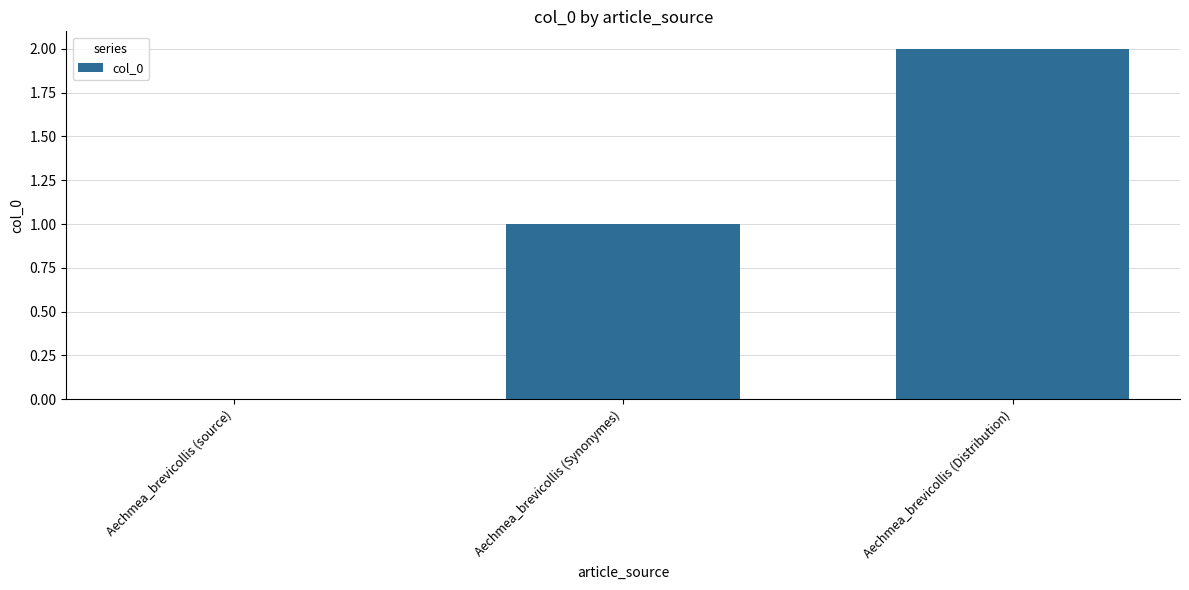

What is the sum of all values?

3